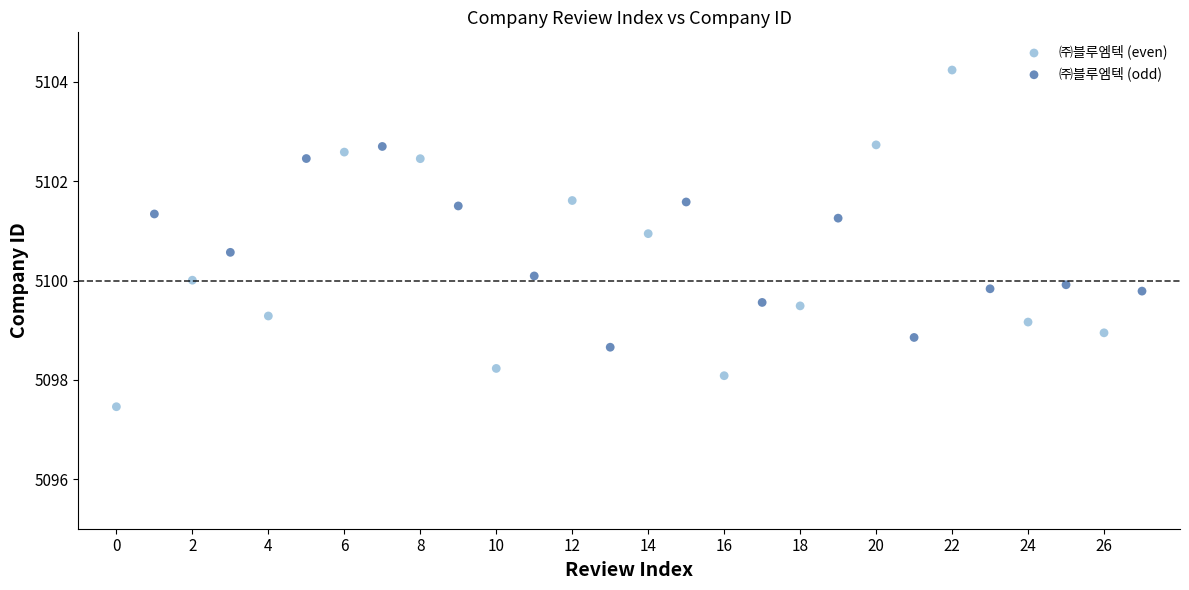

Which series contains the lowest Y value?

㈜블루엠텍 (even)